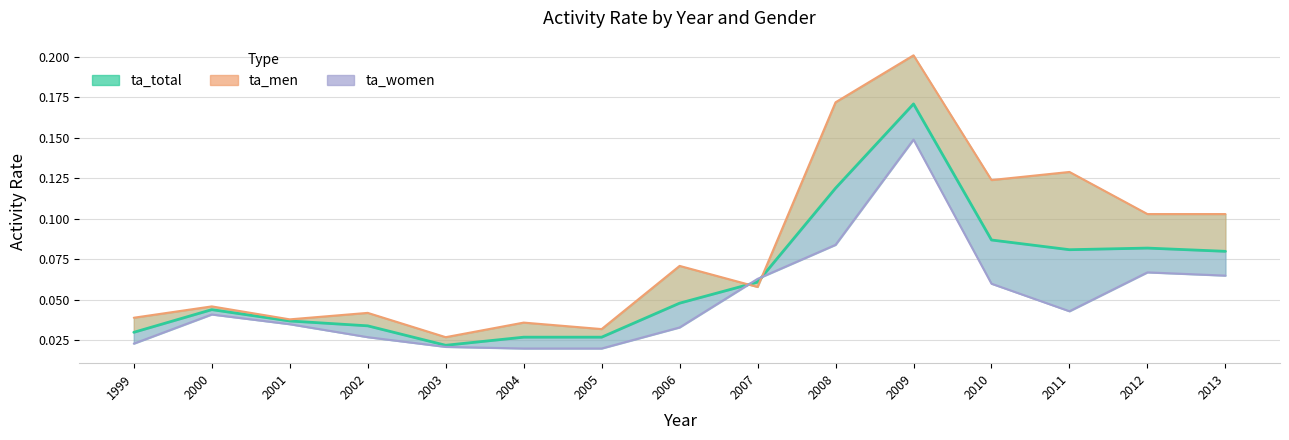

At which category does ta_women reach its first local peak?

2000